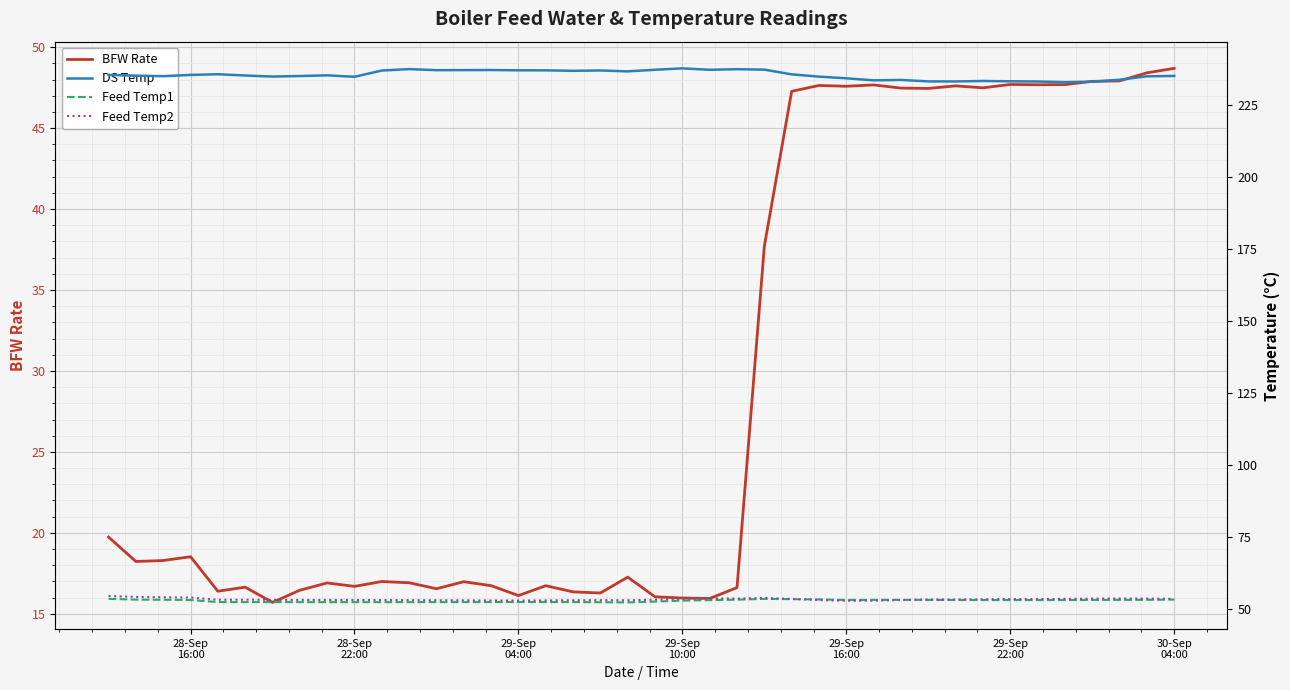

How many lines are shown in the chart?

4